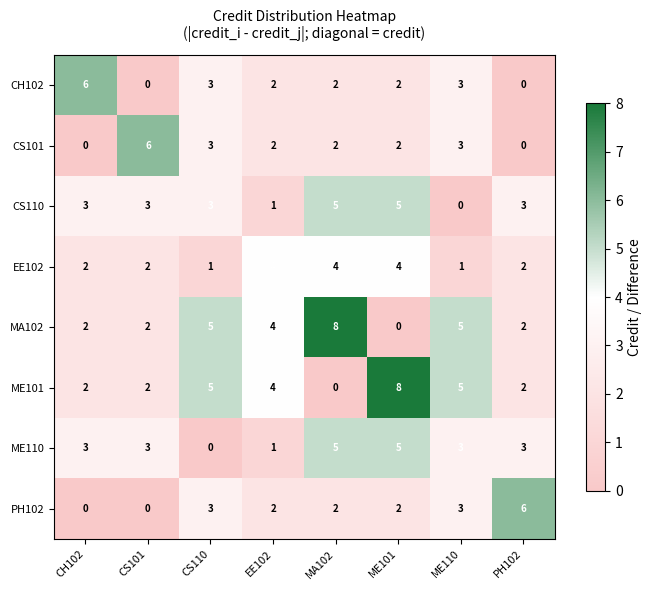

What is the difference between the highest and lowest values at CS101?

6